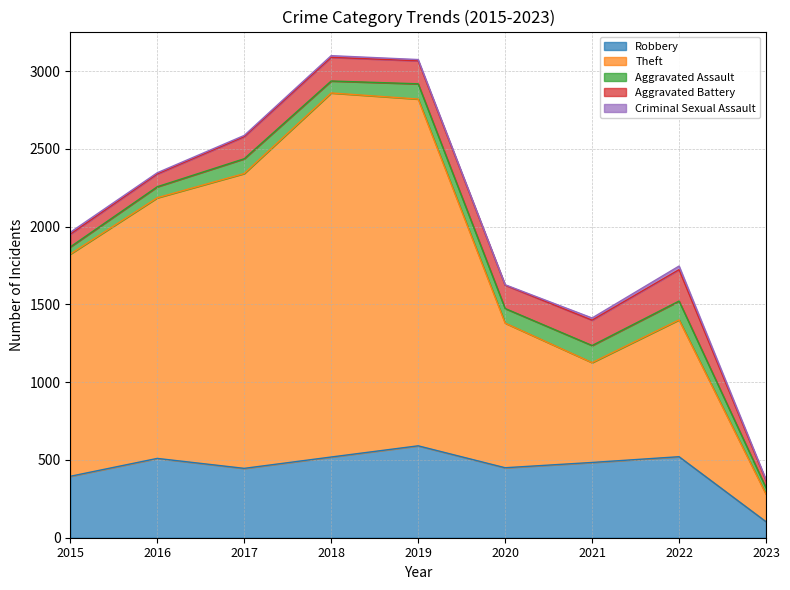

Is the value of Criminal Sexual Assault at 2018 greater than the value of Aggravated Battery at 2018?

No